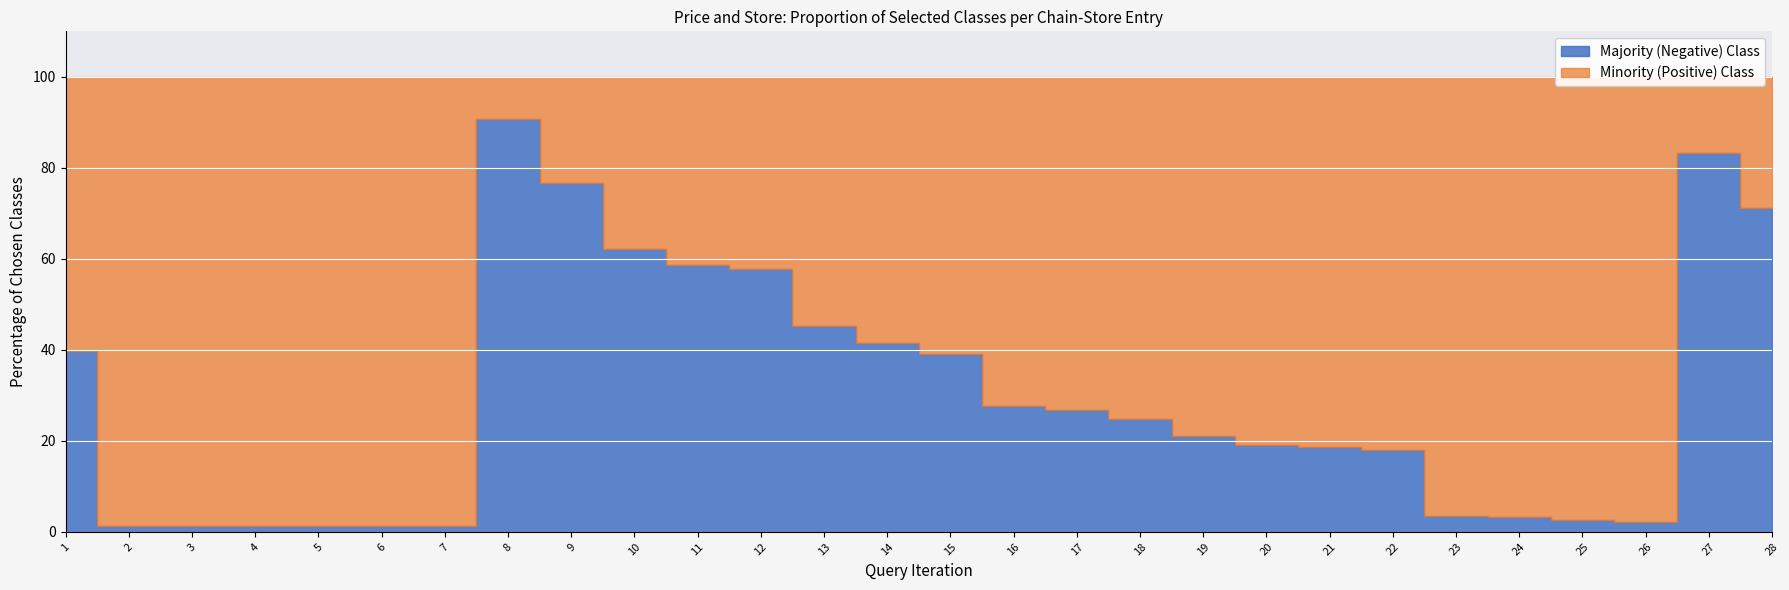

After their last crossing, which series has the higher values: Majority (Negative) Class or Minority (Positive) Class?

Majority (Negative) Class